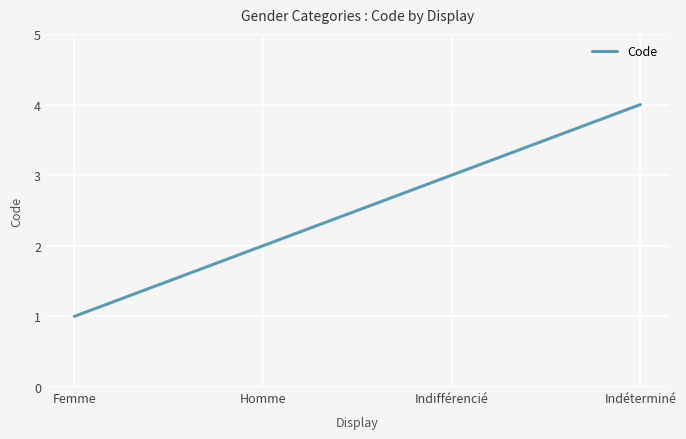

Is it true that the value at Indéterminé is 5?

False